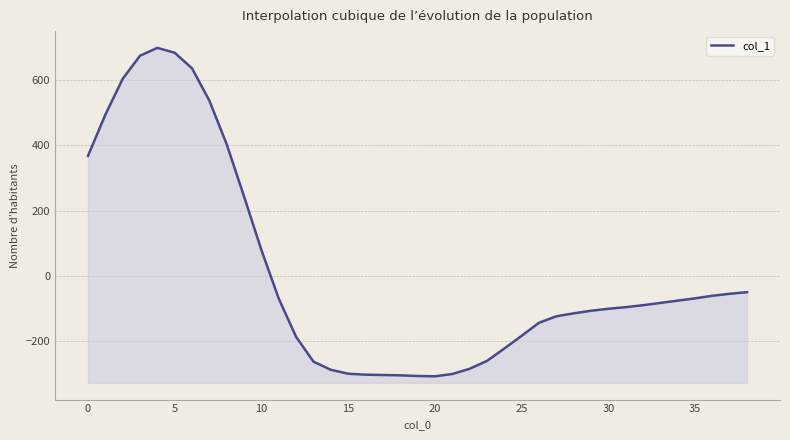

How many points are higher than both their immediate neighbors (excluding endpoints)?

1